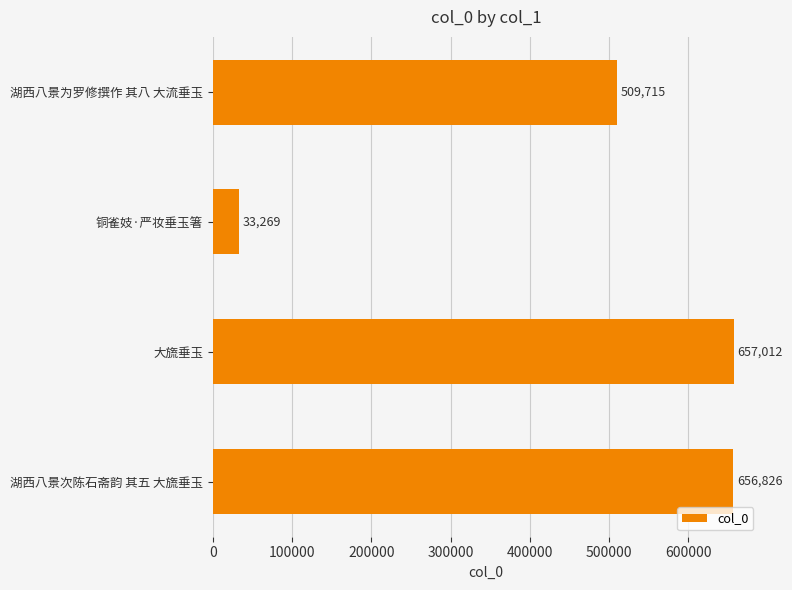

How many categories are shown in the chart?

4